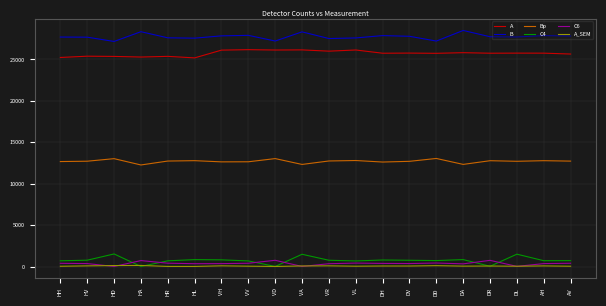

True or false: Bp and A intersect in this chart.

False